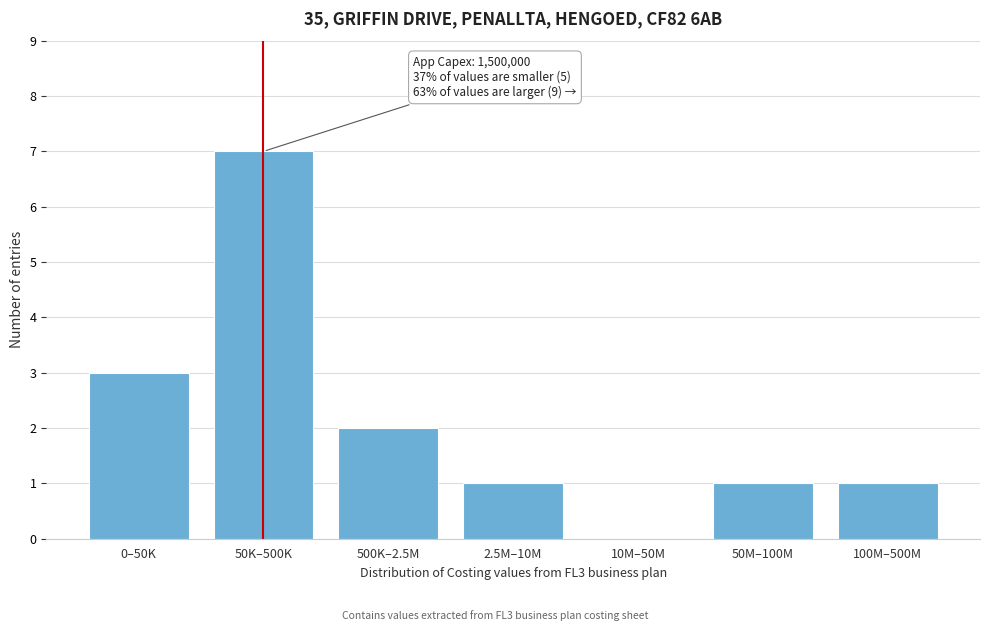

Reading left to right, list all the values displayed in this chart.

0–50K=3	50K–500K=7	500K–2.5M=2	2.5M–10M=1	10M–50M=0	50M–100M=1	100M–500M=1